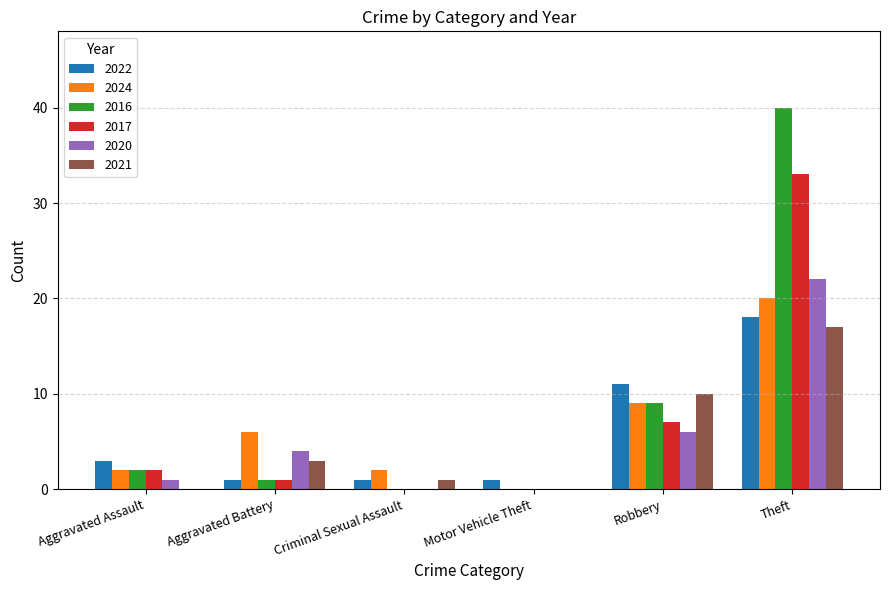

What is the highest value of the 2017 series?

33